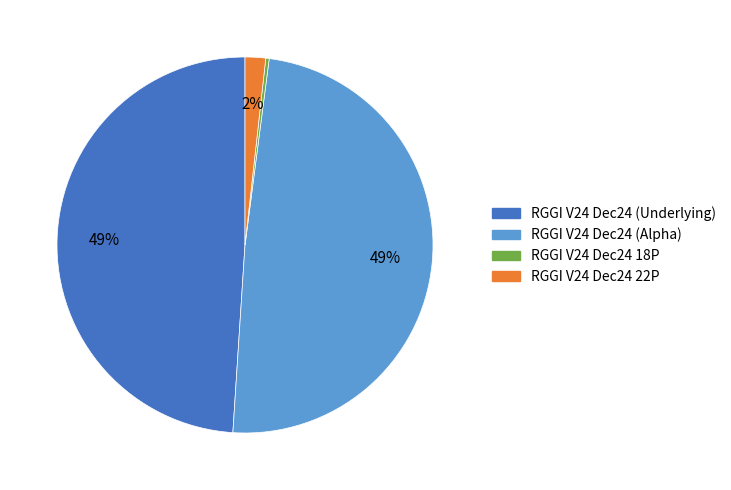

Is it true that RGGI V24 Dec24 22P is 12% of the pie?

False